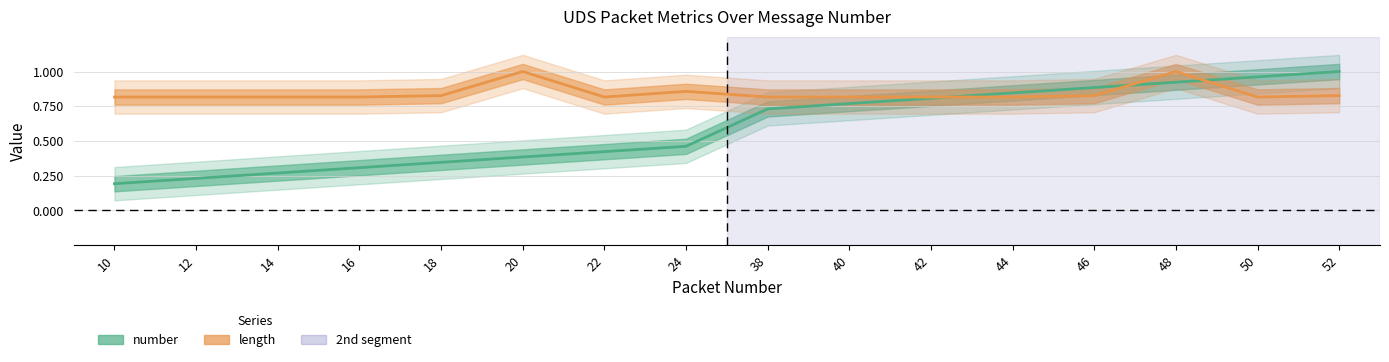

What is the difference between the length (normalized) values at 42 and 20?

0.2